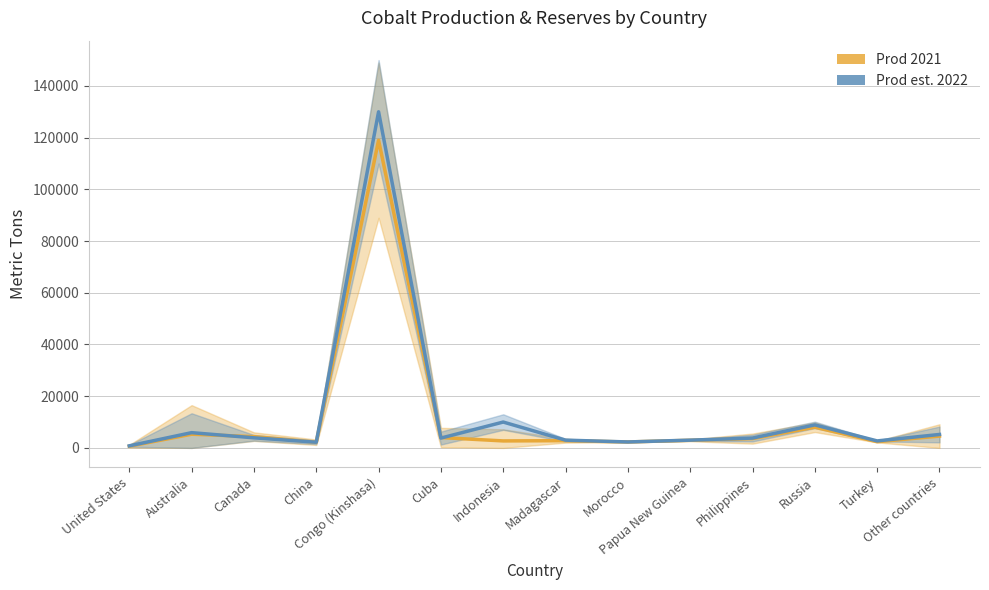

At which label is Prod est. 2022 closest to 65400?

Indonesia